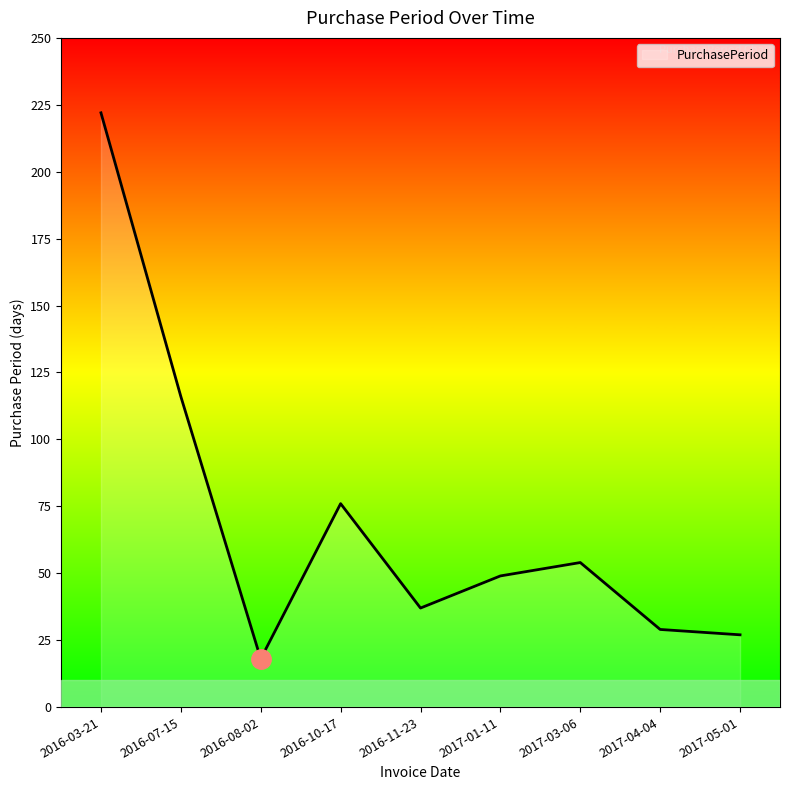

What position from the right is 2017-03-06?

3